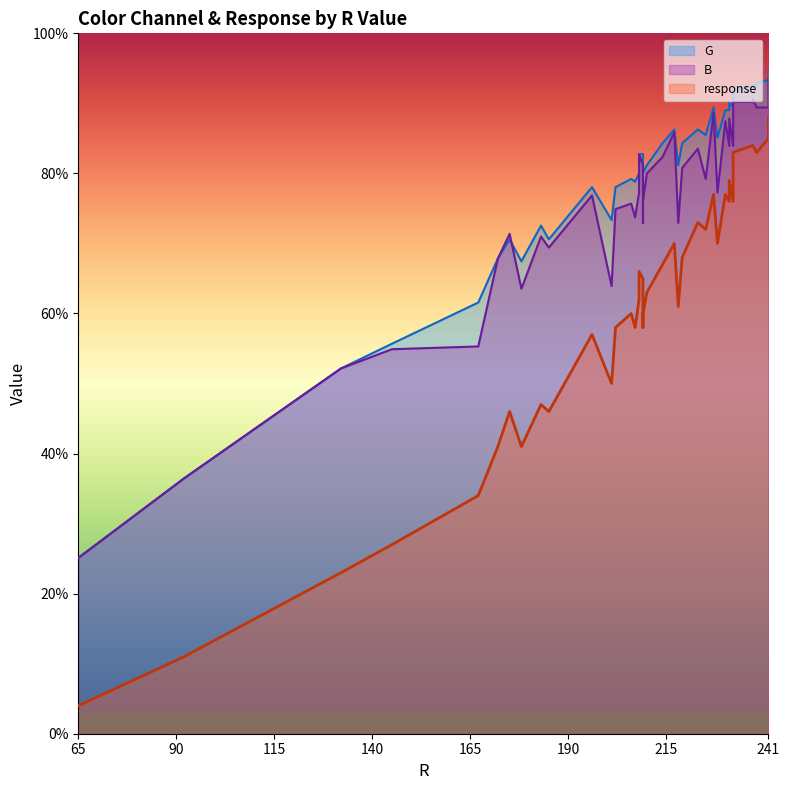

True or false: G (line) and response (line) intersect in this chart.

False